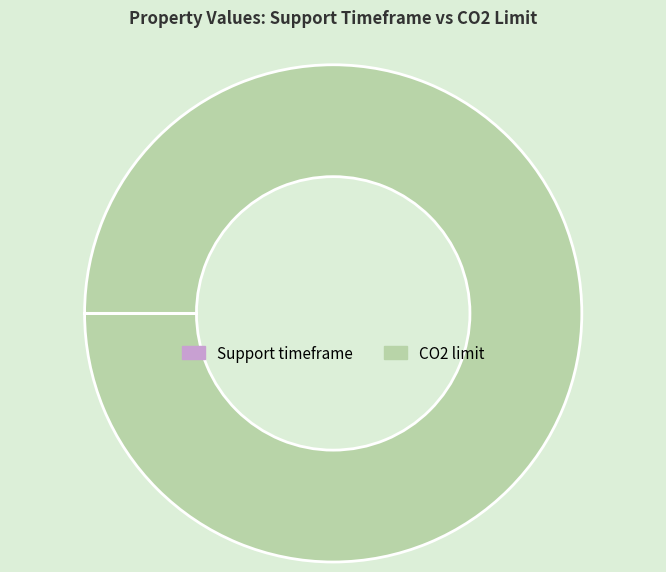

What is the majority slice?

CO2 limit